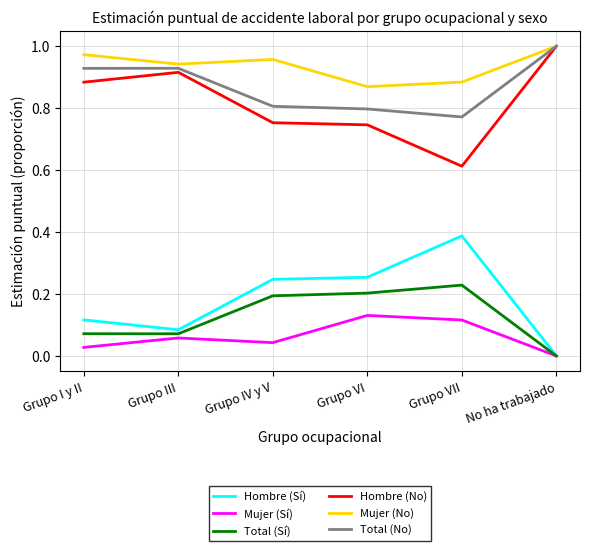

What position from the left is No ha trabajado?

6